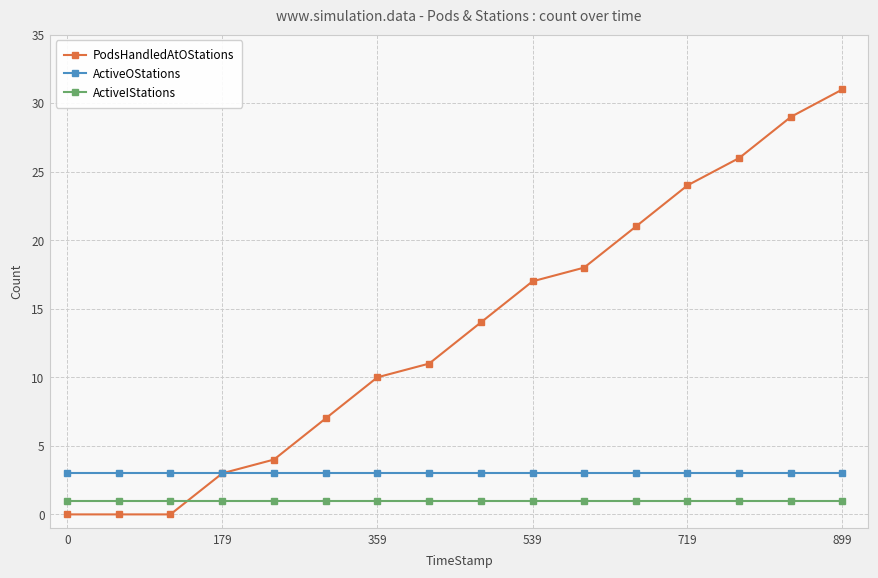

Which series has the widest spread of values?

PodsHandledAtOStations